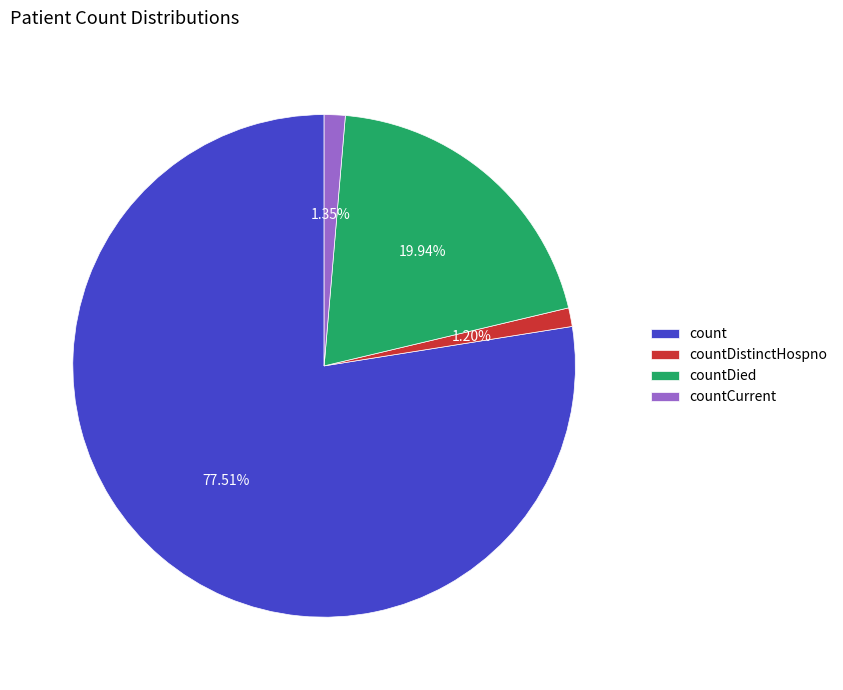

To the nearest percent, what is the difference between the largest and smallest slice percentages?

76%